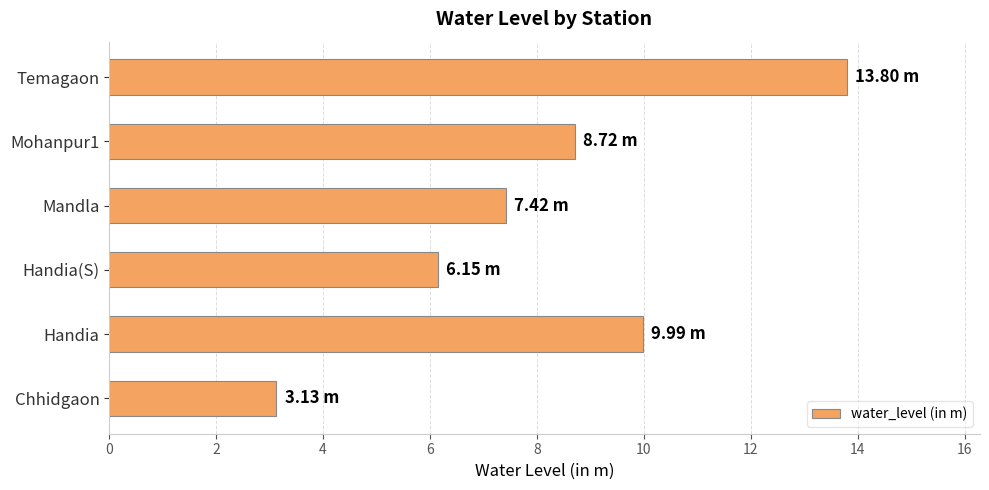

What is the difference between the maximum and minimum values?

10.7